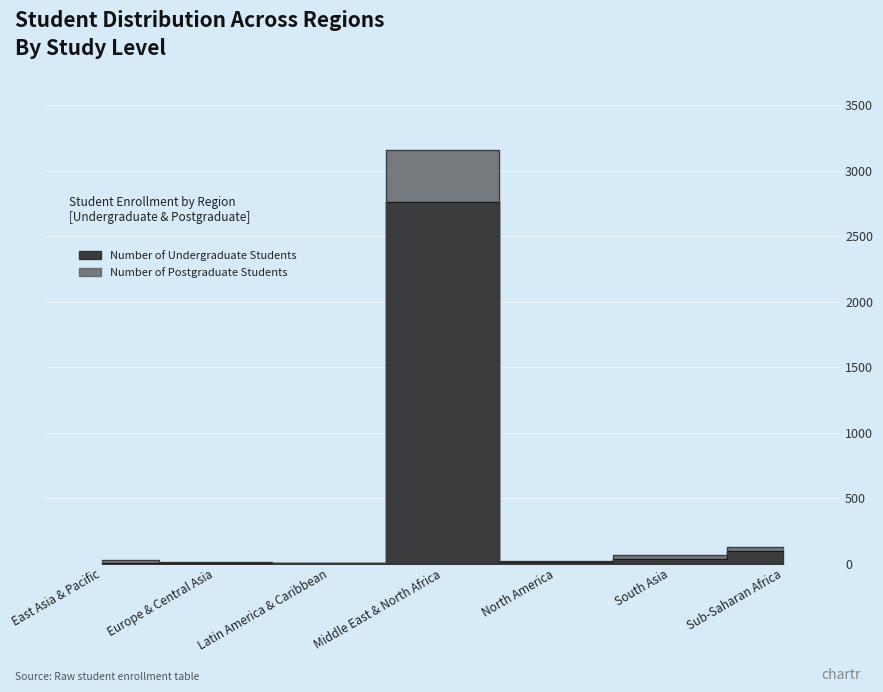

List the series in order of their peak value, lowest first.

Number of Undergraduate Students, Number of Postgraduate Students